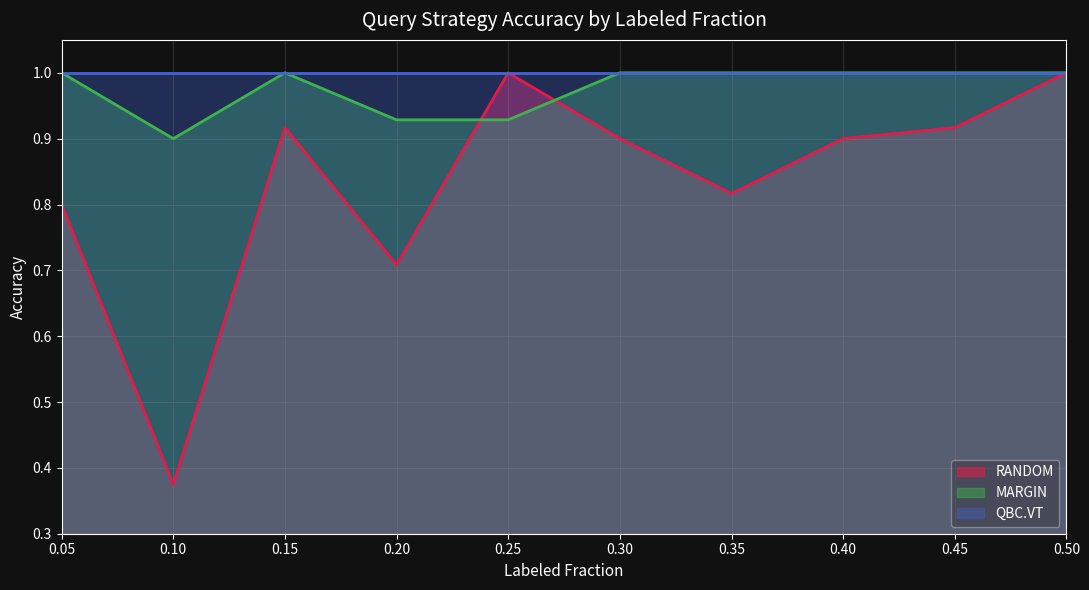

How many lines are shown in the chart?

3